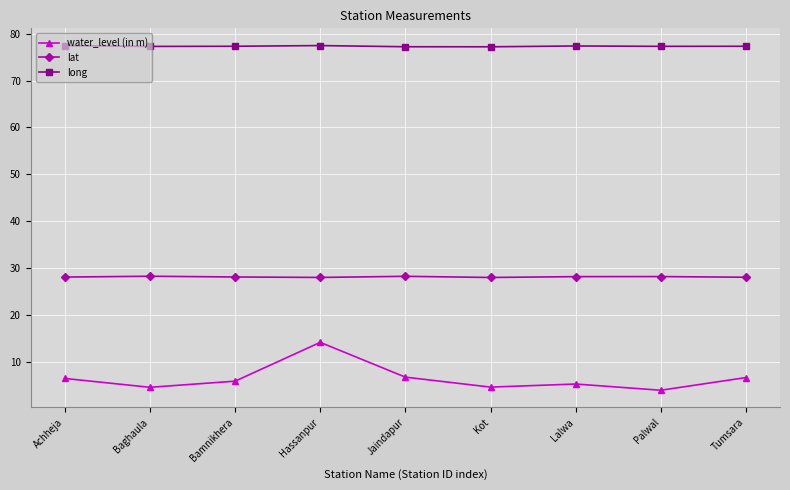

At which category is the sum across all series the highest?

Hassanpur